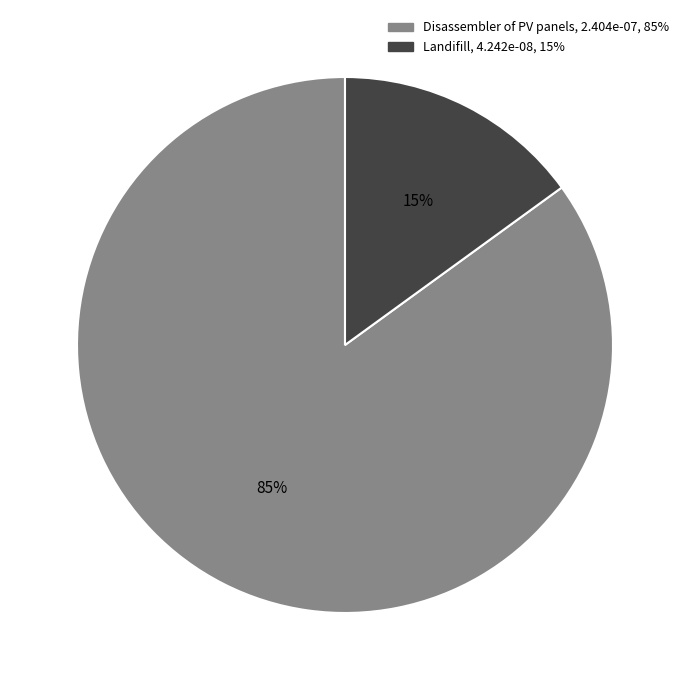

The Disassembler of PV panels slice represents 94% of the pie. True or false?

False